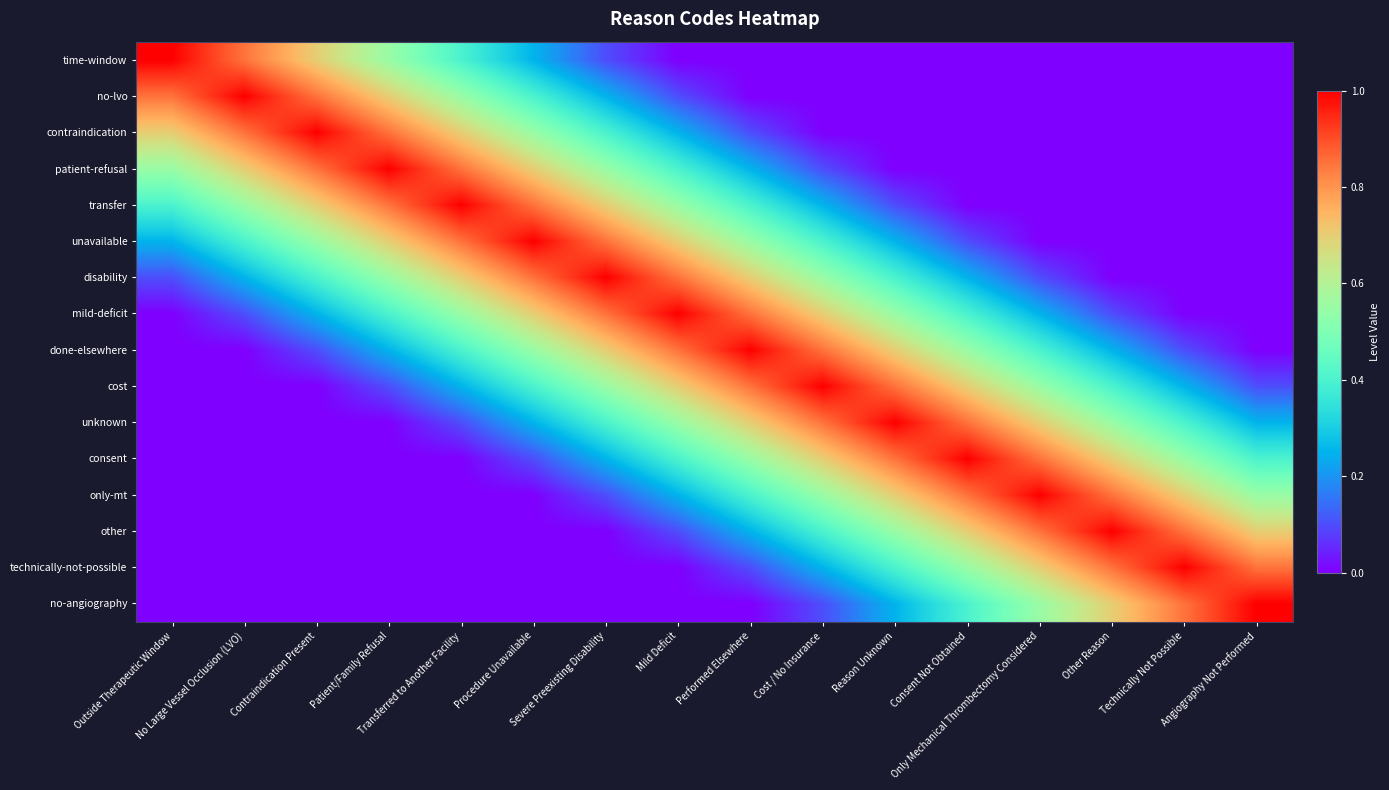

What is the maximum value shown in the chart?

1.0